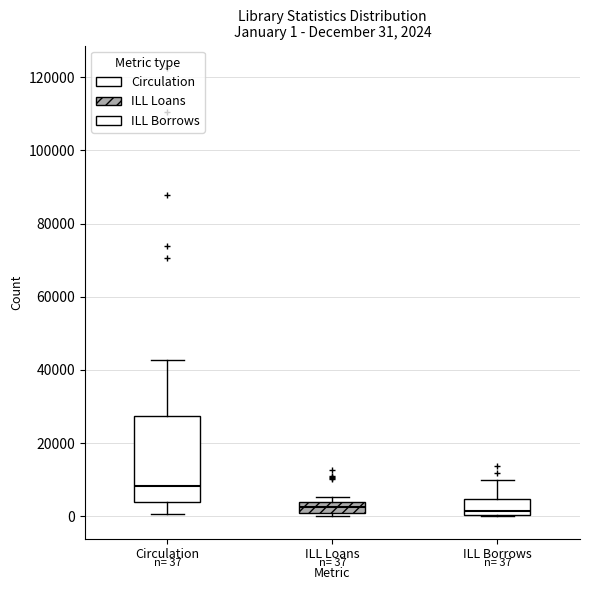

Which box is the tallest, from its lower edge to its upper edge?

Circulation